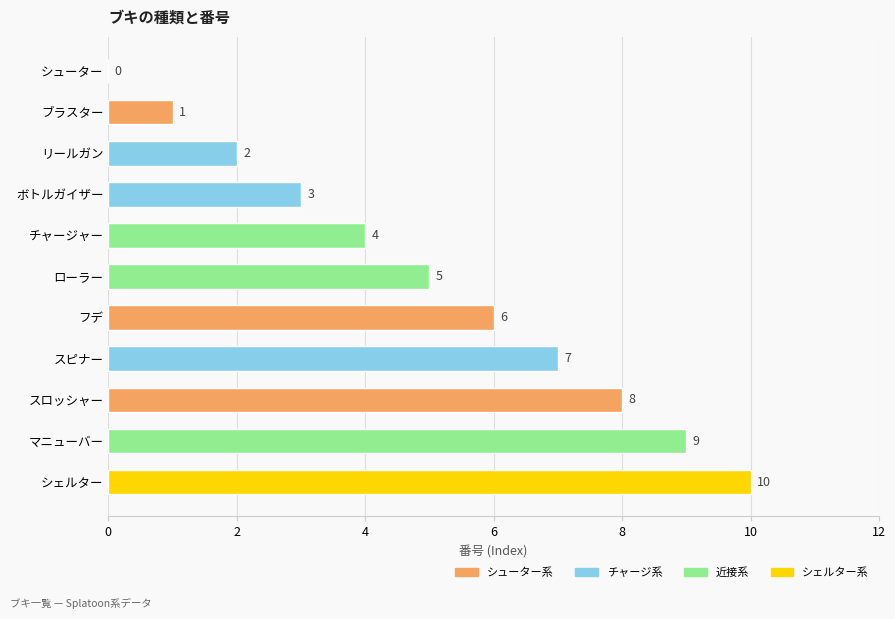

The value at リールガン is 2. True or false?

True